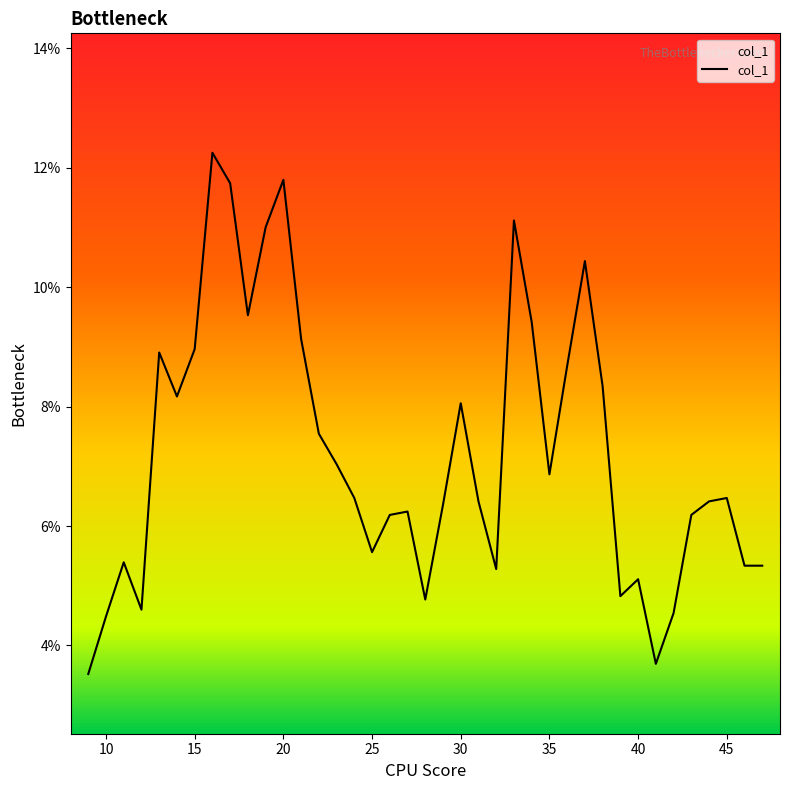

True or false: there are more than 2 points higher than both neighbors.

True